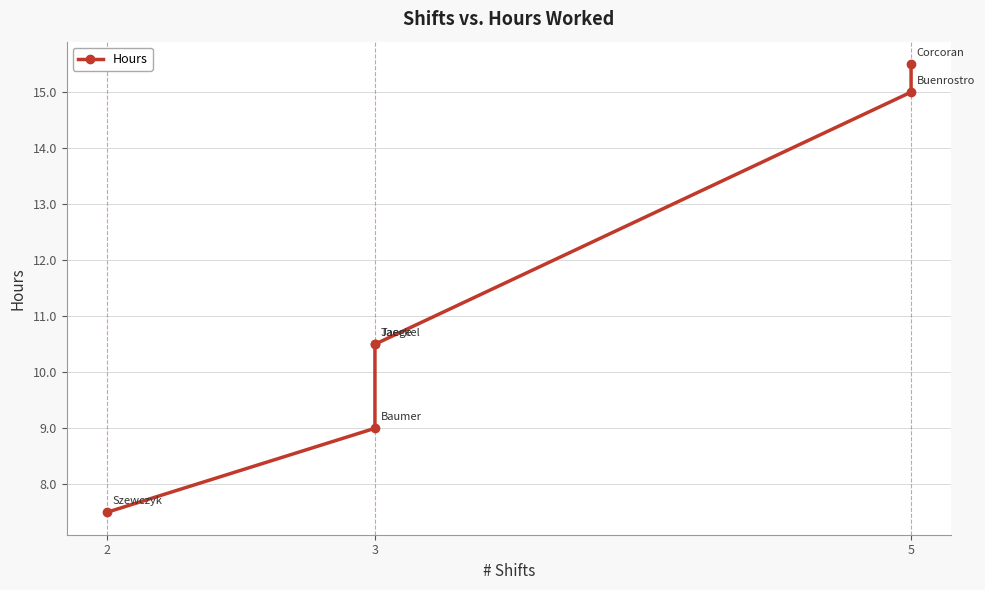

How many data points are less than 10?

2